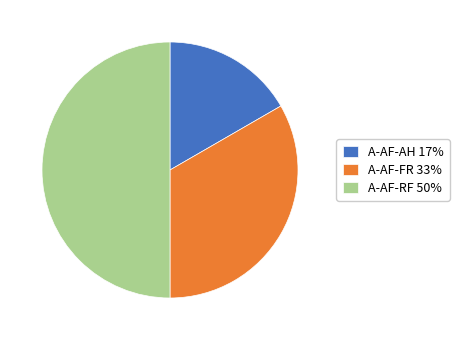

Do A-AF-FR 33% and A-AF-RF 50% together represent more than half of the pie?

Yes